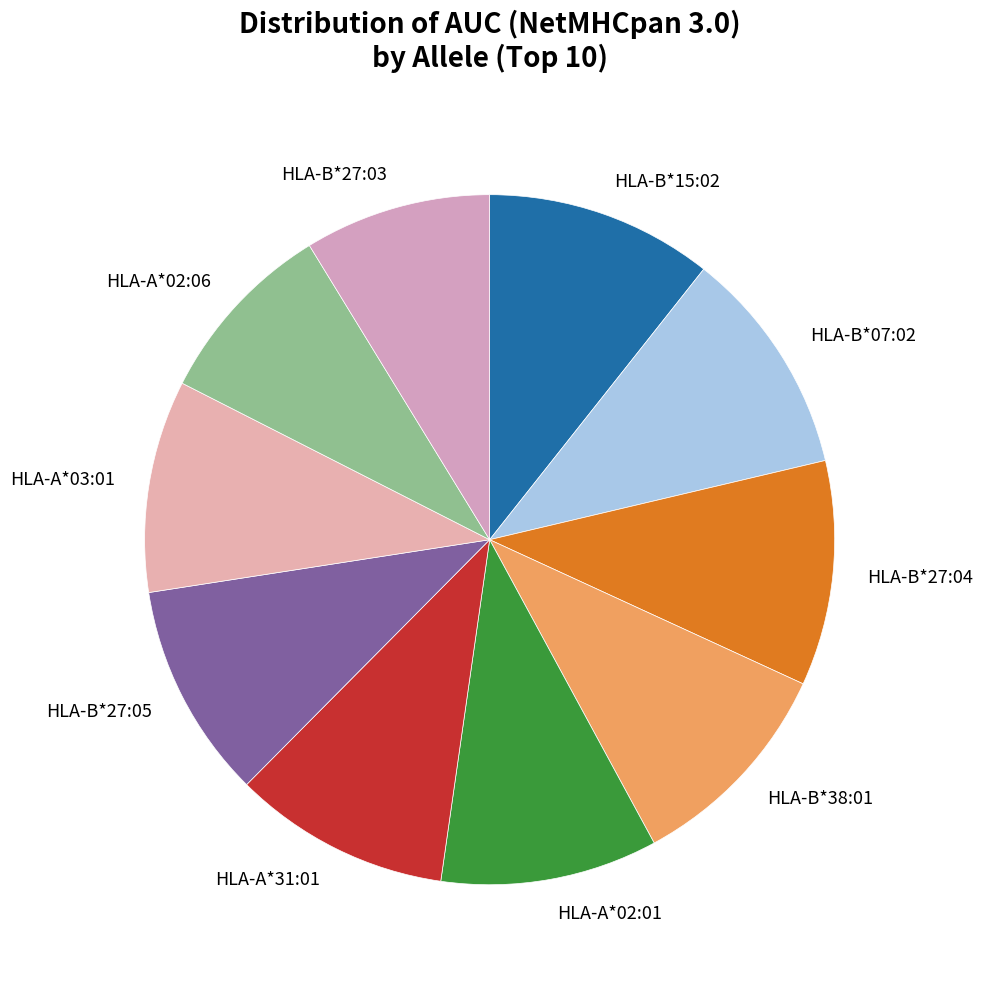

Is it true that HLA-B*07:02 is 11% of the pie?

True